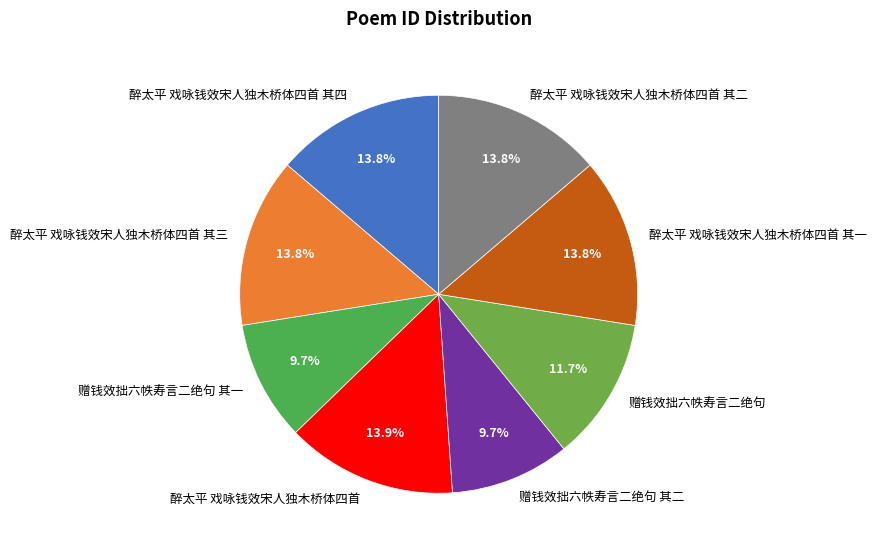

To the nearest percent, what portion does 赠钱效拙六帙寿言二绝句 represent?

12%